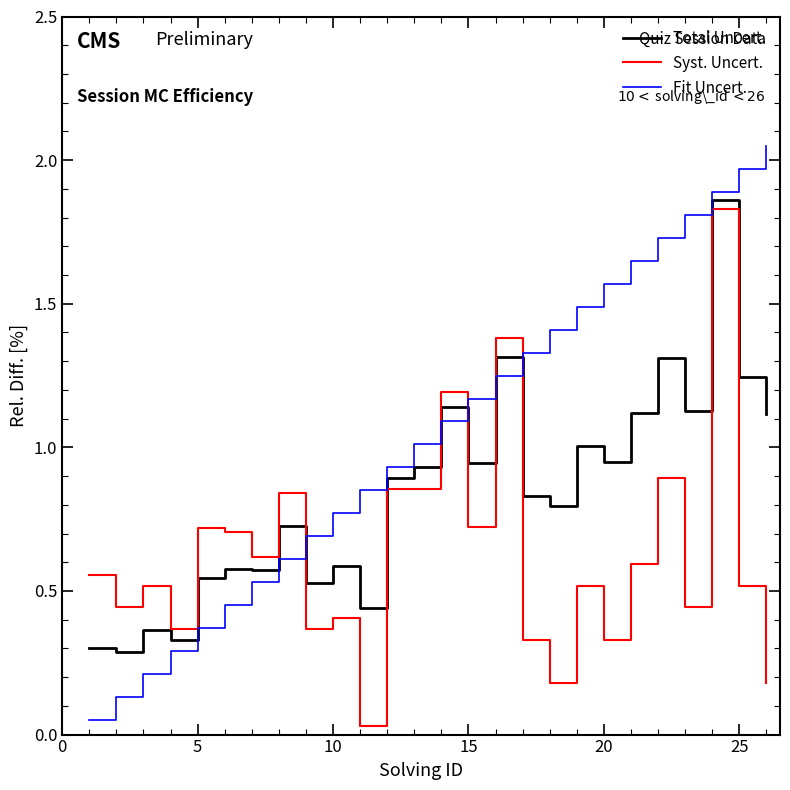

List the series in order of their overall mean, lowest first.

Syst. Uncert., Total Uncert., Fit Uncert.